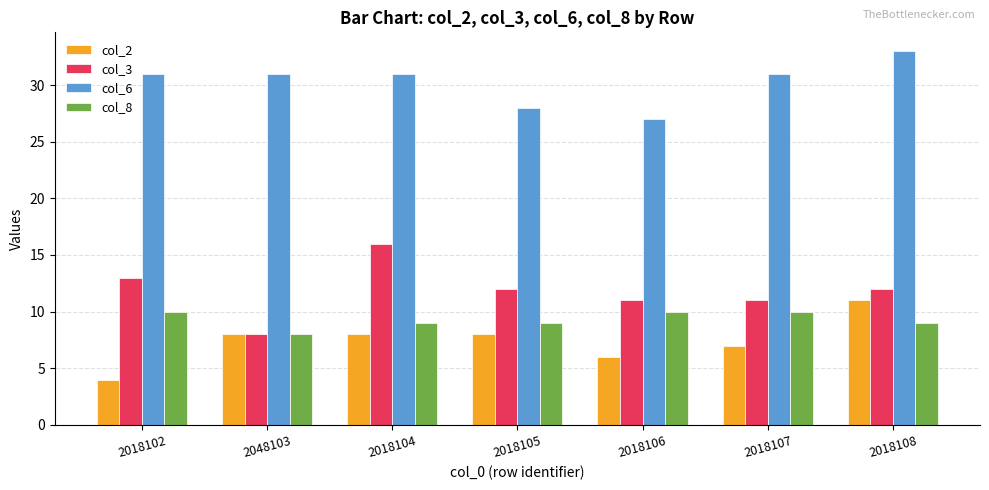

What is the difference between the highest and lowest values at 2048103?

23